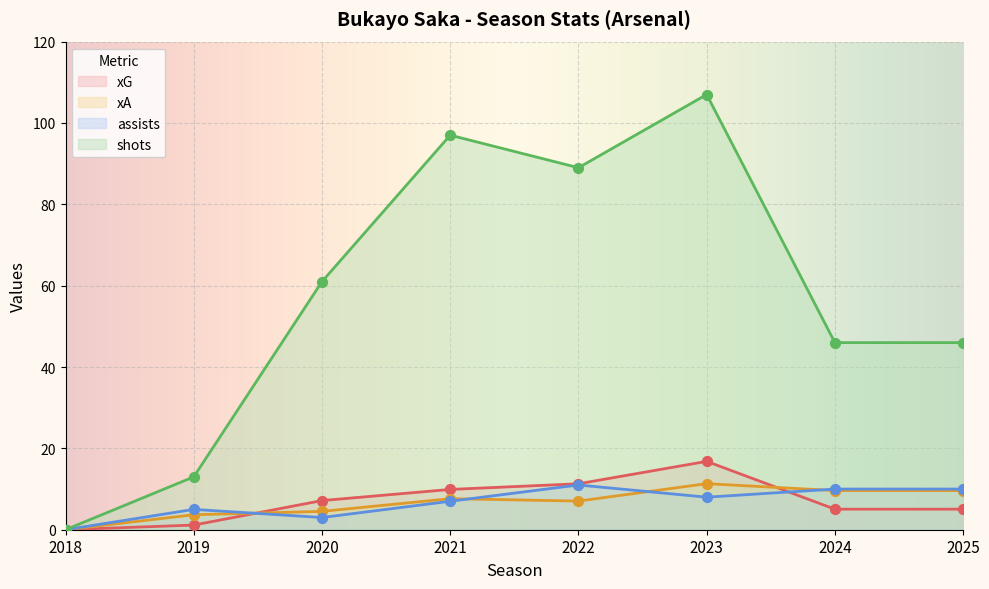

Which series contains the highest Y value?

shots